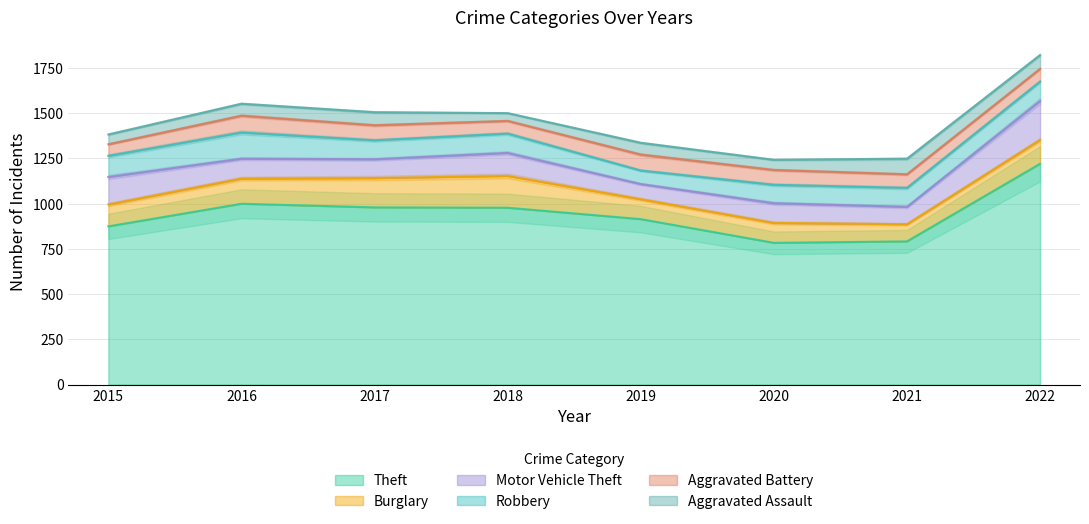

Is it true that Burglary equals 121 at 2015?

True